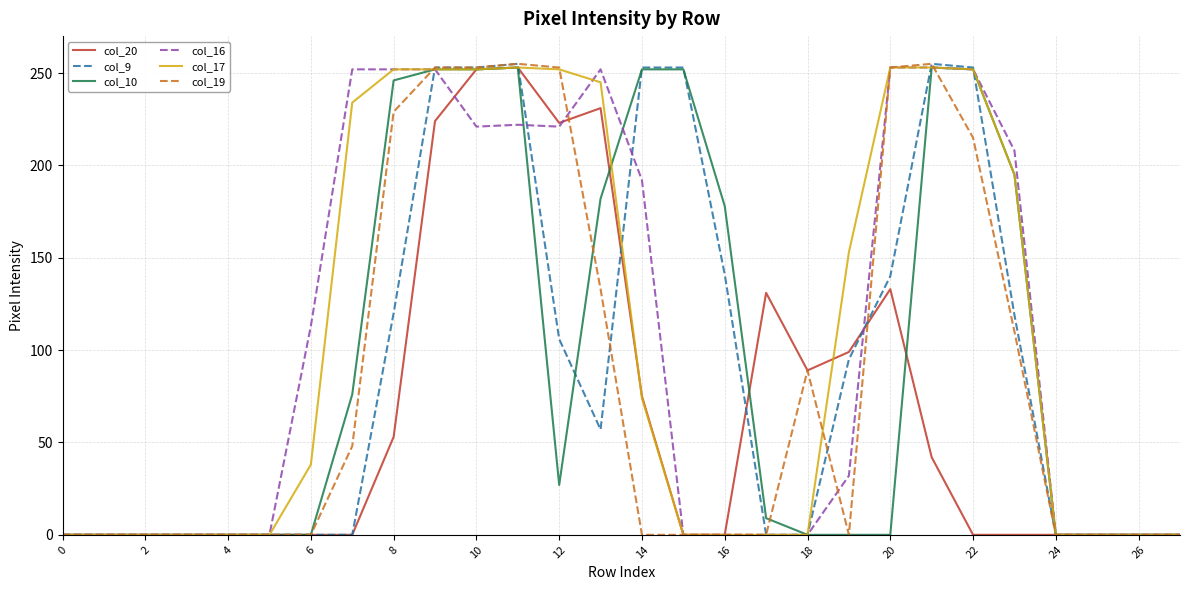

What is the greatest value displayed?

255